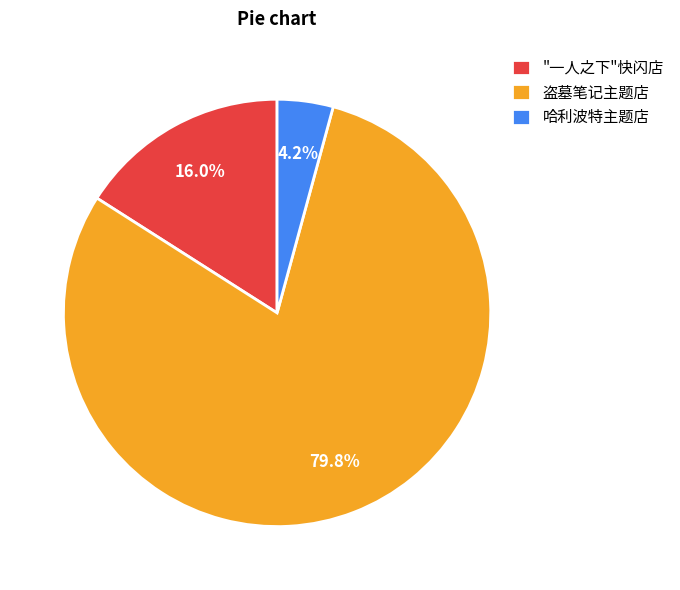

How many slices are in this pie chart?

3